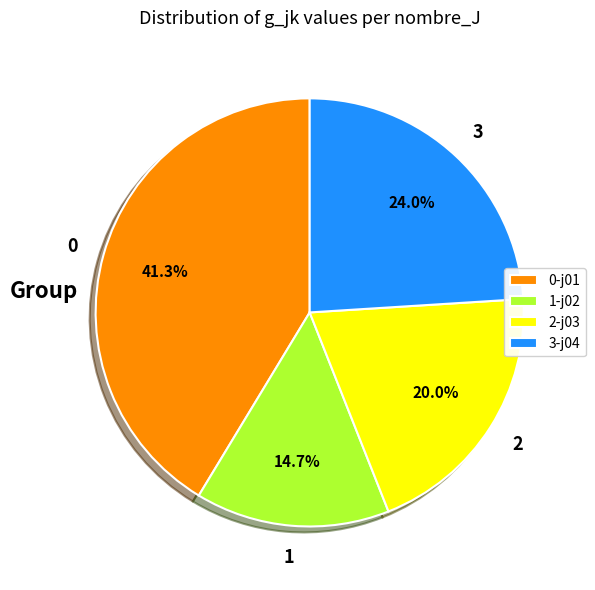

Is there a majority slice in this chart?

No